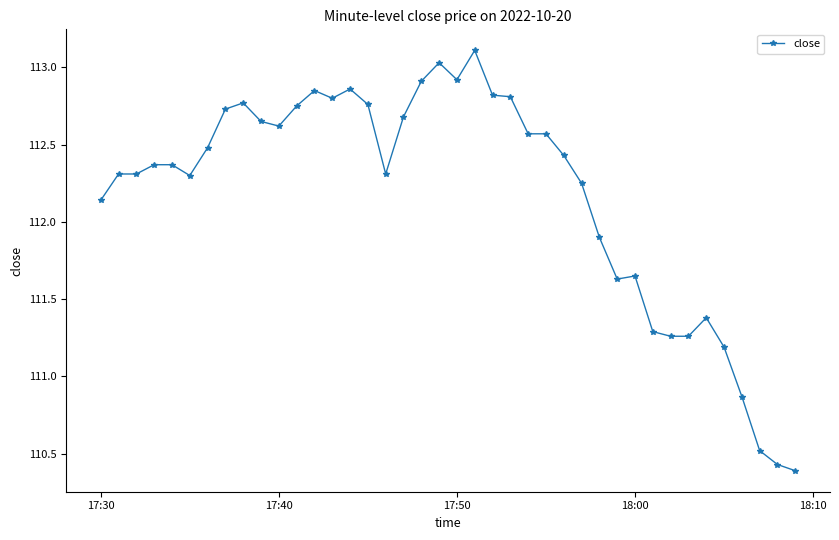

What is the maximum value shown in the chart?

113.1